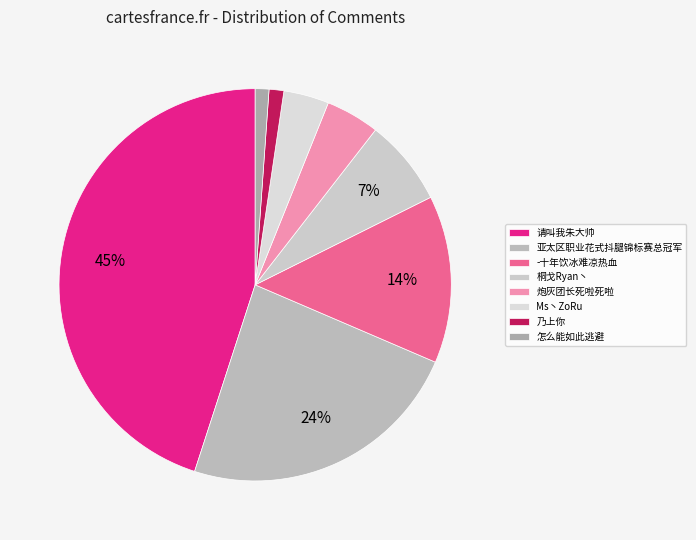

Does 请叫我朱大帅 account for over 50% of the chart?

No